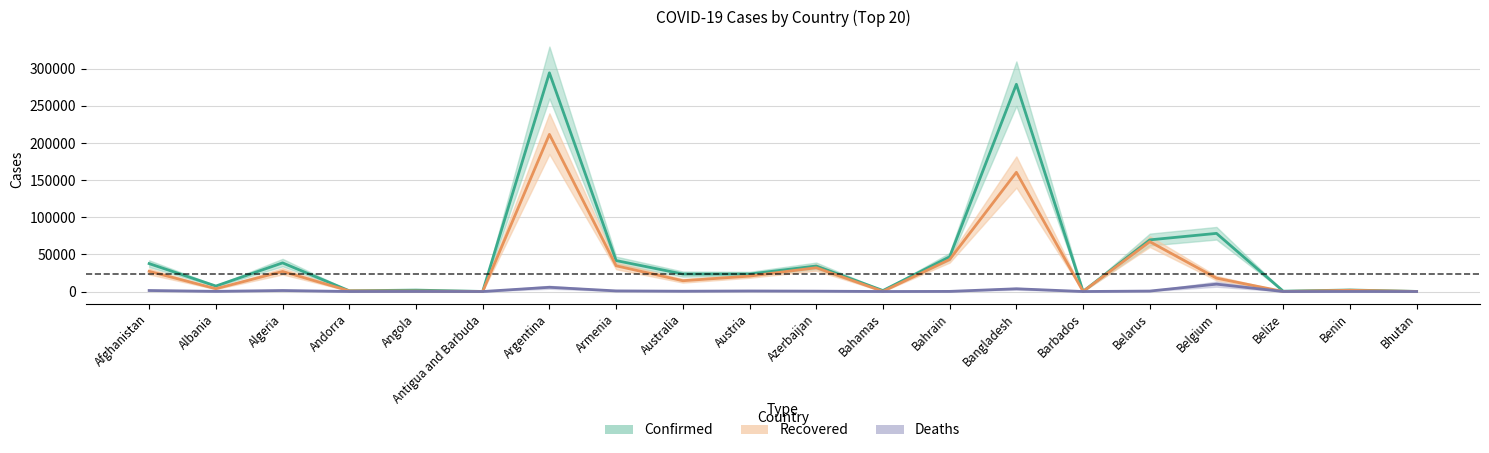

What are all the series names shown in the legend?

Confirmed, Recovered, Deaths